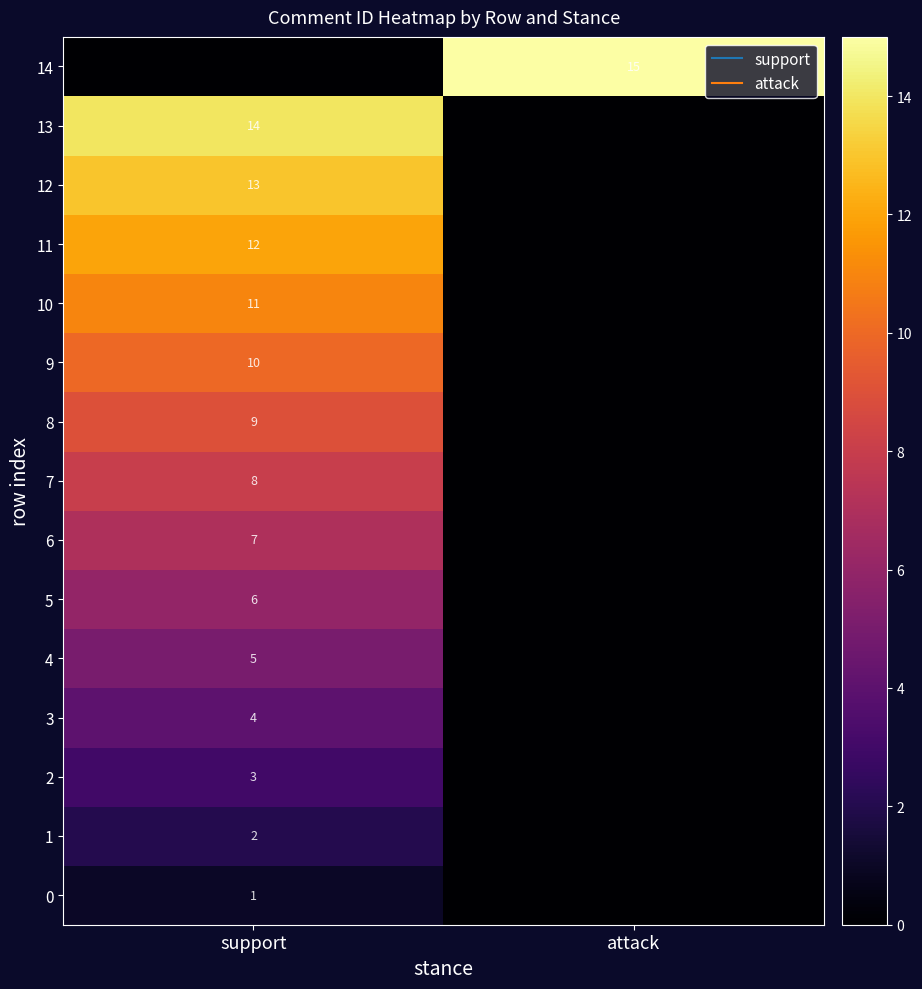

At which label is 7 closest to 4?

support